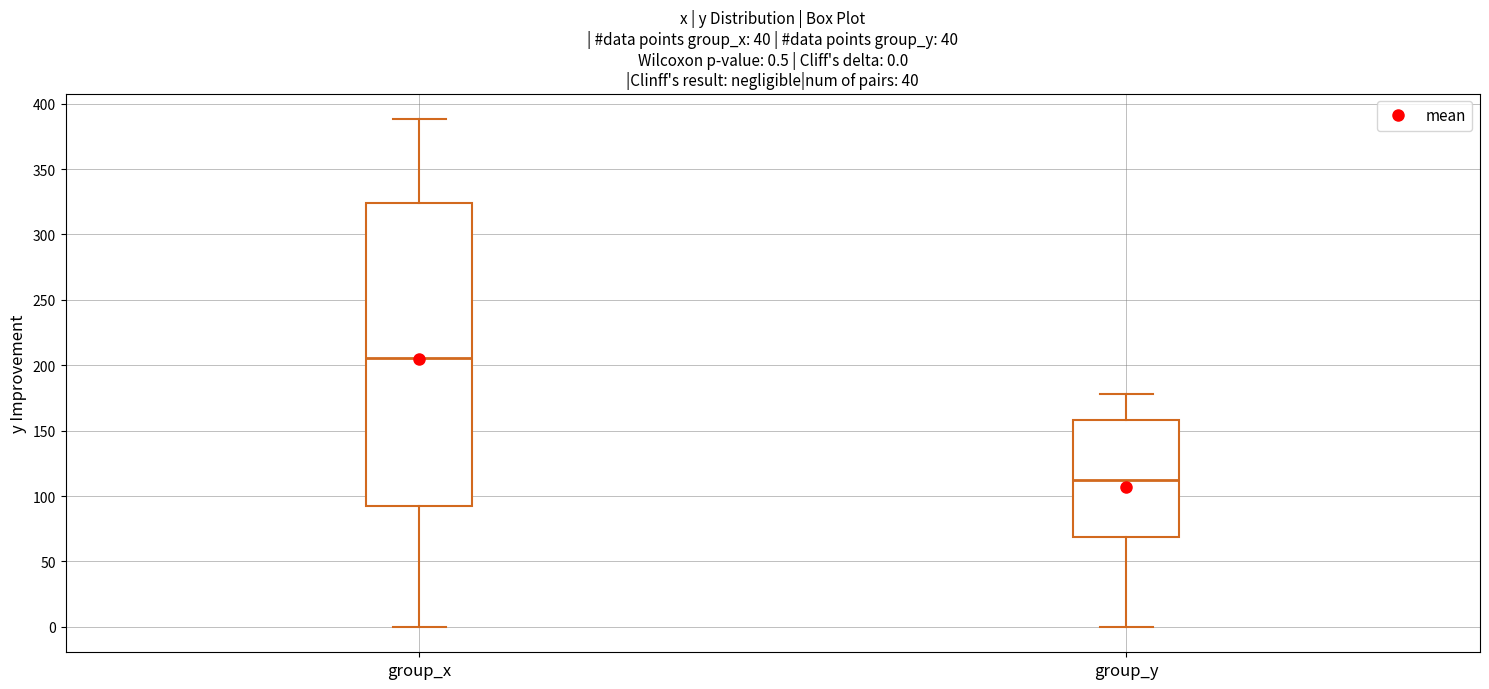

Which box has the lowest median line?

group_y